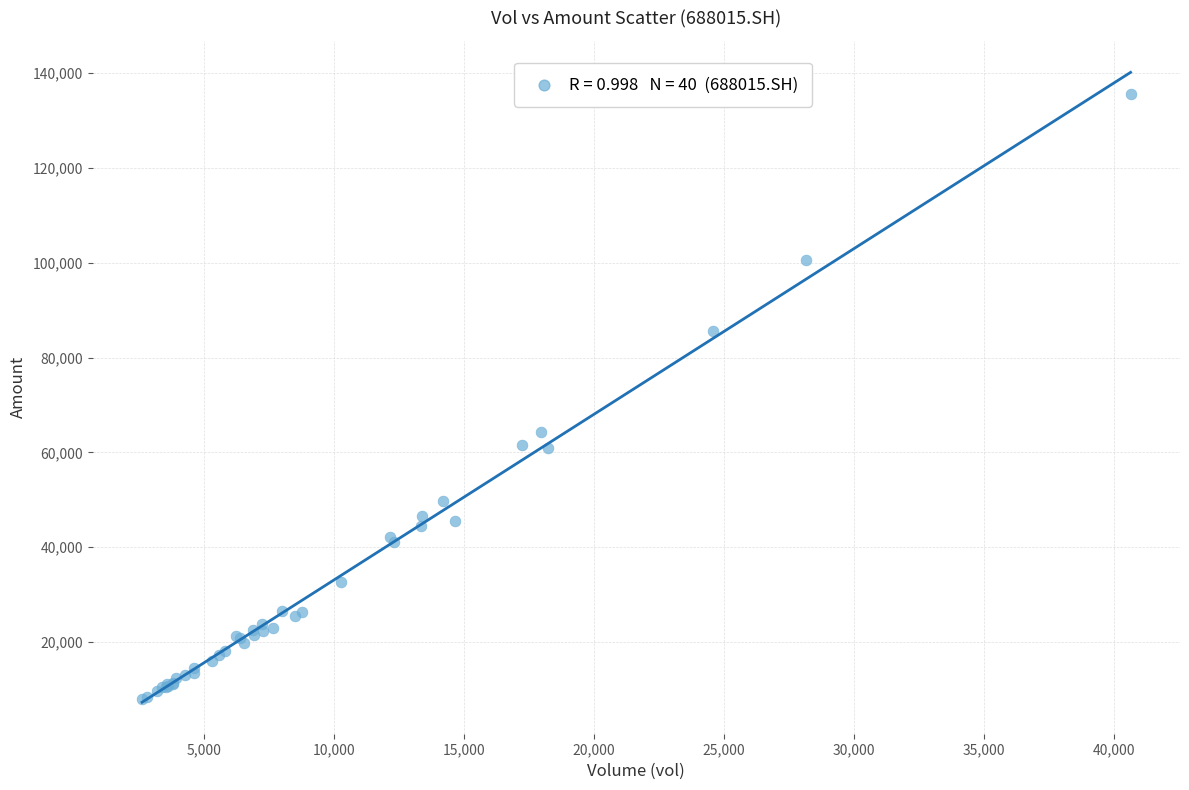

What Y value in the scatter plot is closest to 71765?

64289.7